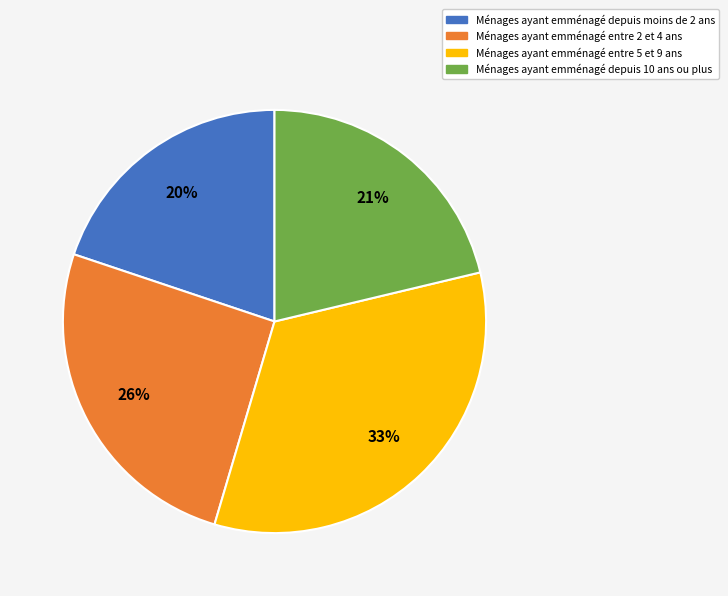

To the nearest percent, what is the difference between the largest and smallest slice percentages?

13%